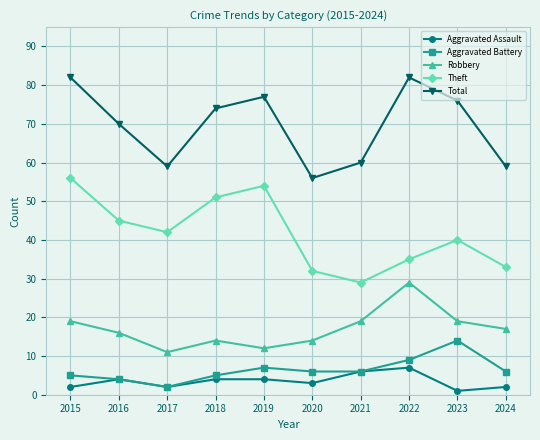

True or false: Aggravated Battery has a value of 2 at 2017.

True